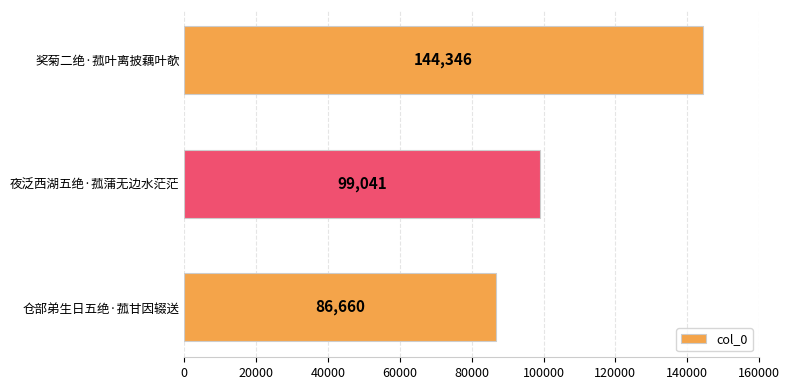

What is the greatest value displayed?

144346